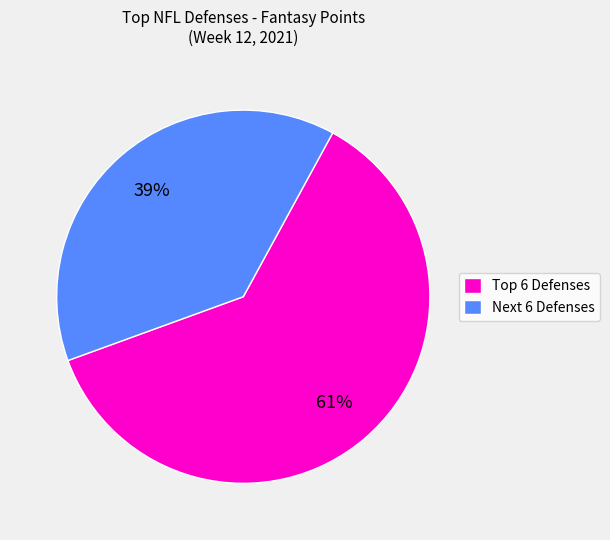

To the nearest percent, what is the average slice percentage?

50%